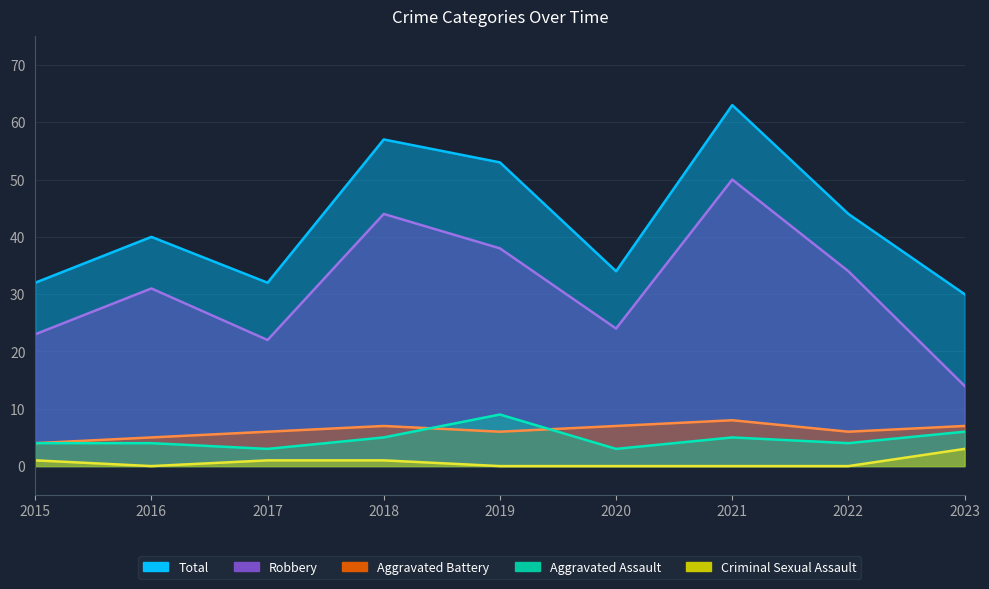

Count the number of data series in this chart.

5